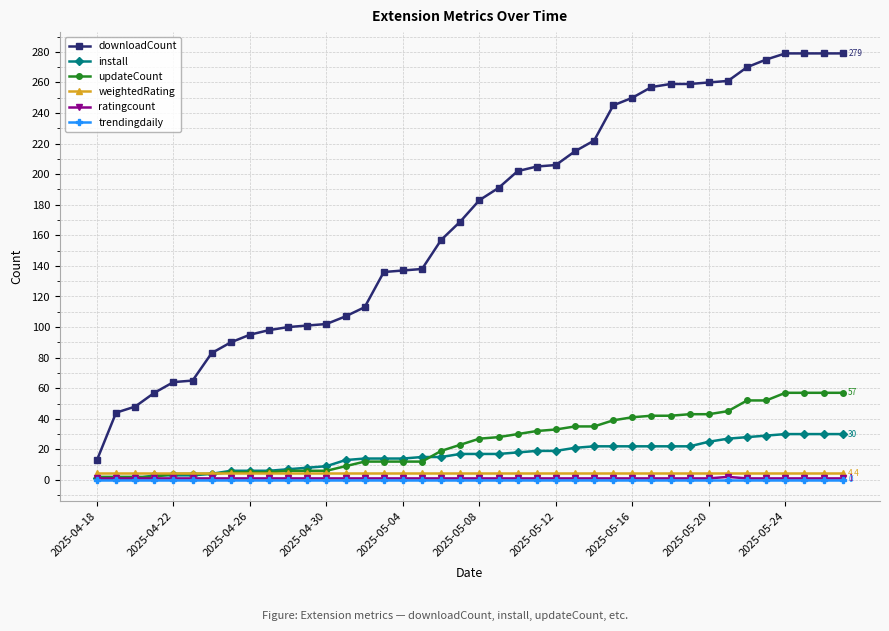

Which series has the largest range (max minus min)?

downloadCount